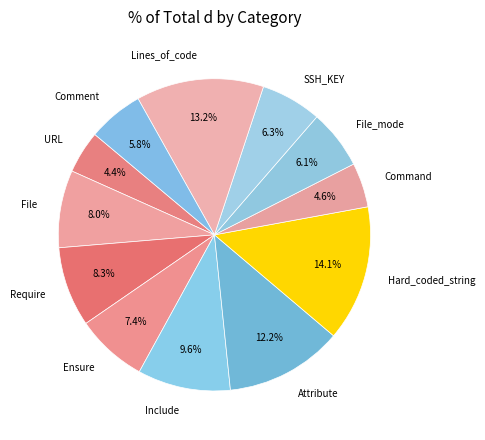

Is Include the majority of the pie?

No